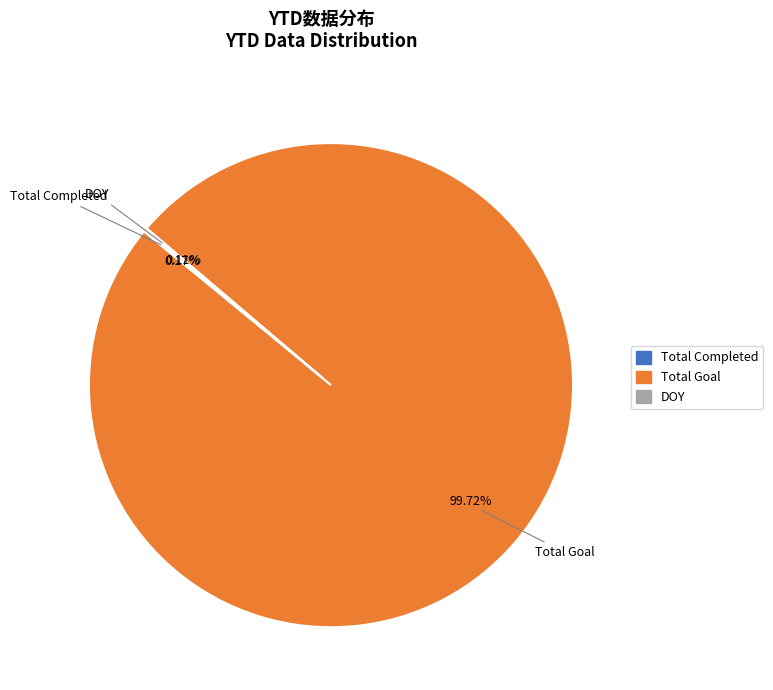

What is the largest slice in the pie chart?

Total Goal